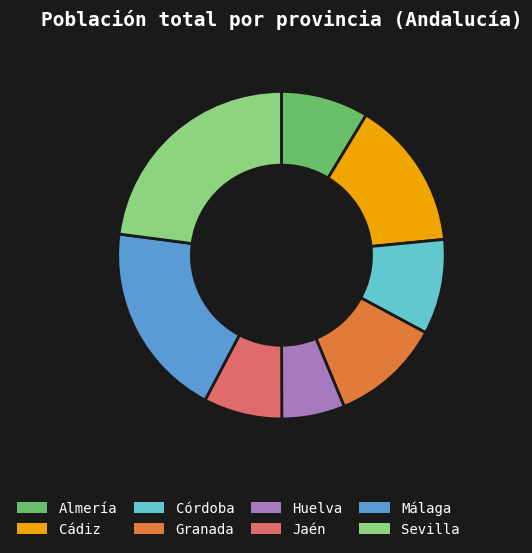

True or false: Granada accounts for 11% of the total.

True